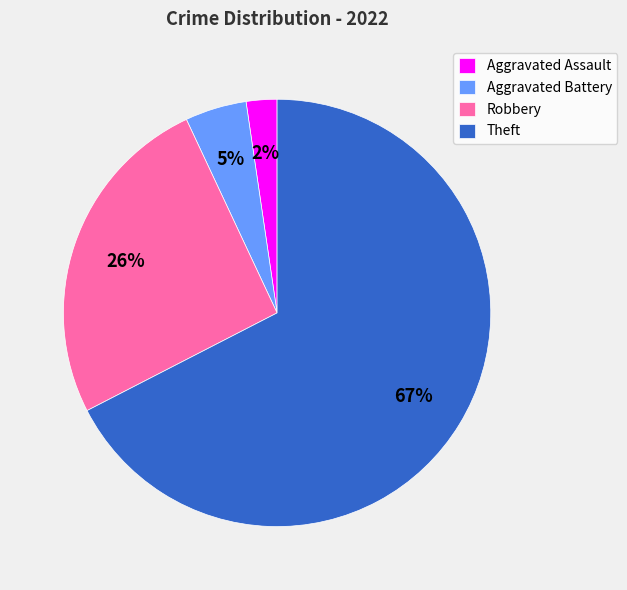

Do Robbery and Aggravated Assault together represent more than half of the pie?

No